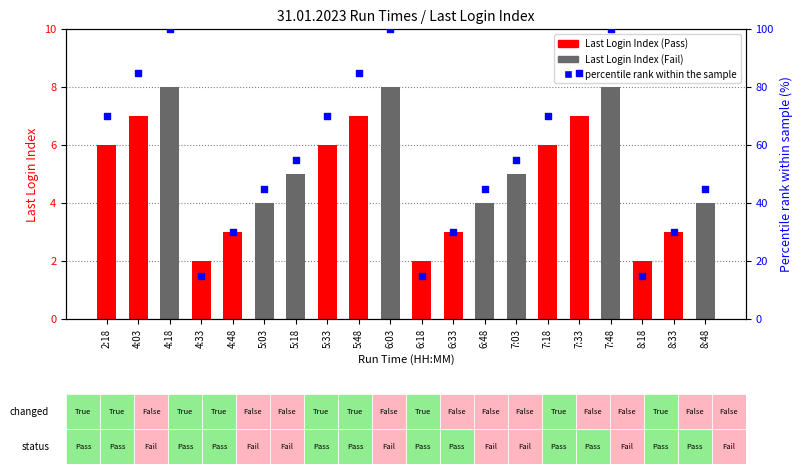

Which series contains the highest Y value?

percentile rank within the sample